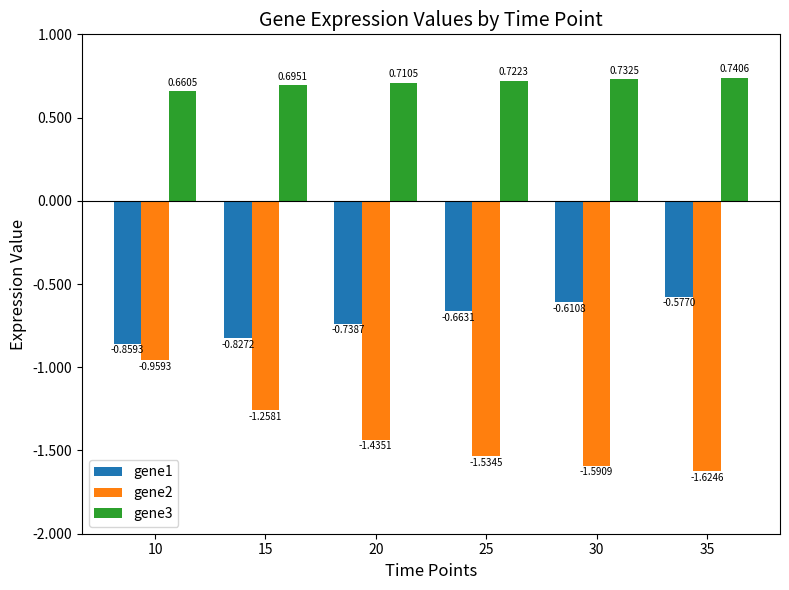

Which series has the largest total across all categories?

gene3